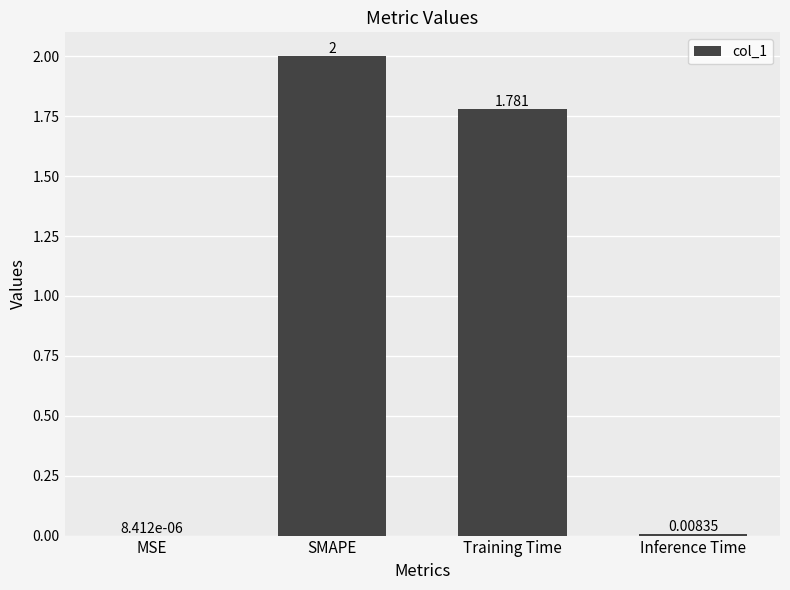

What is the difference between the values at Inference Time and SMAPE?

2.0